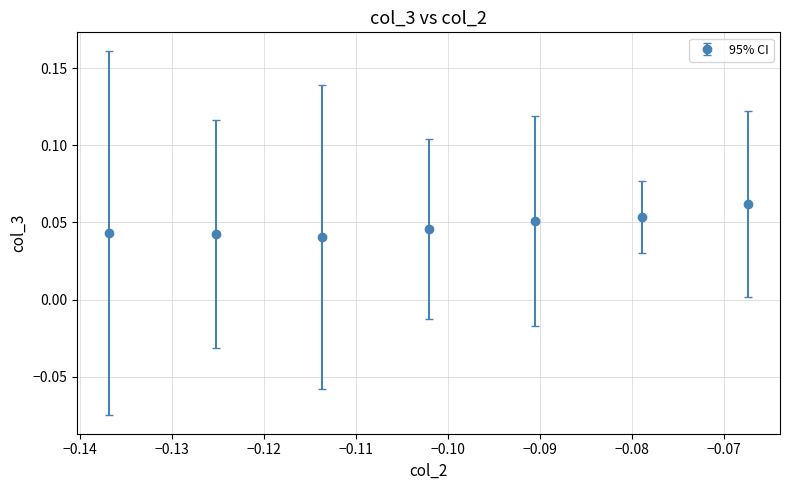

How many values are between 0 and 1?

7